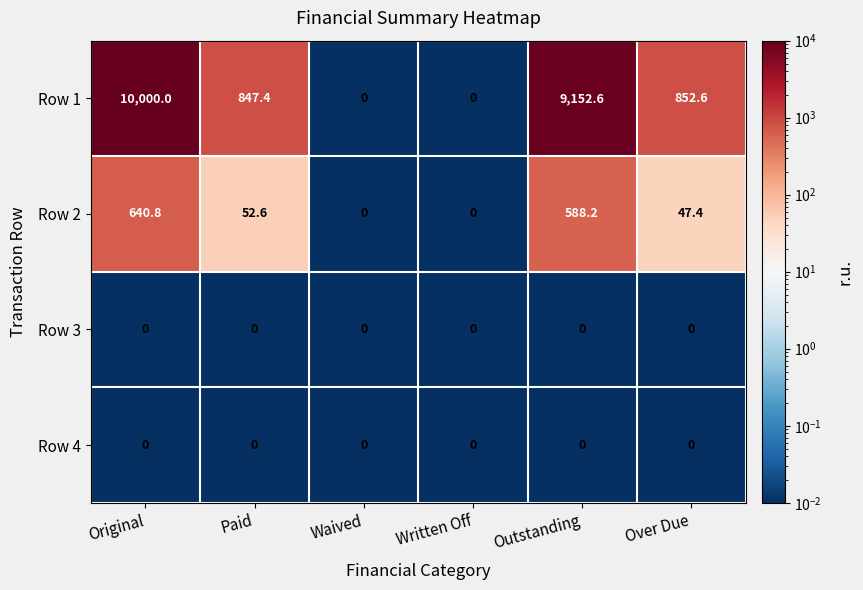

Reading right to left, extract all data points from this chart.

Row 1: 852.6	9152.6	0.0	0.0	847.4	10000.0
Row 2: 47.4	588.2	0.0	0.0	52.6	640.8
Row 3: 0.0	0.0	0.0	0.0	0.0	0.0
Row 4: 0.0	0.0	0.0	0.0	0.0	0.0